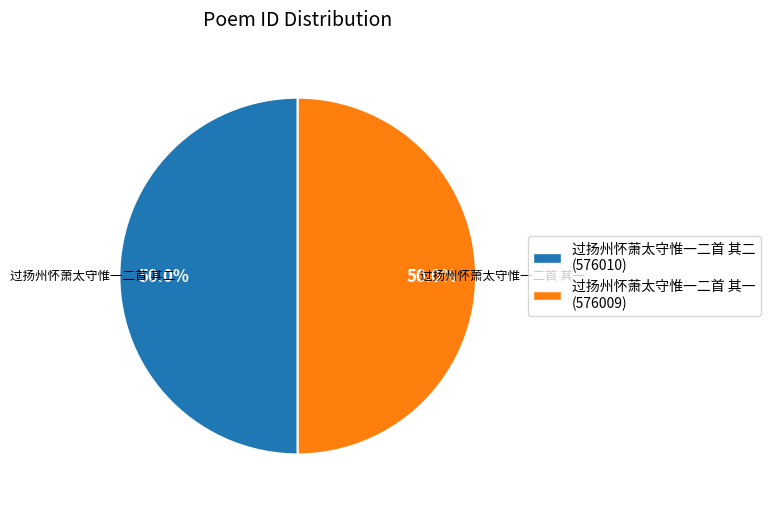

Do 过扬州怀萧太守惟一二首 其一 and 过扬州怀萧太守惟一二首 其二 together represent more than half of the pie?

Yes